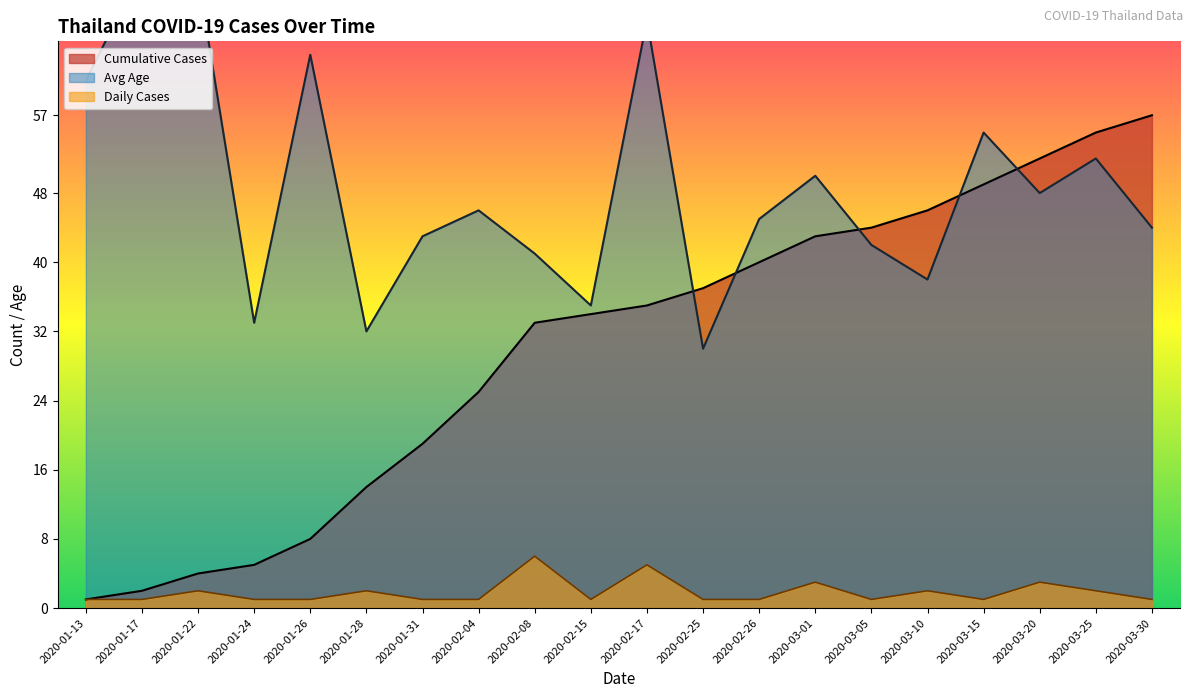

The chart shows a value of 3 at 2020-03-10. True or false?

False